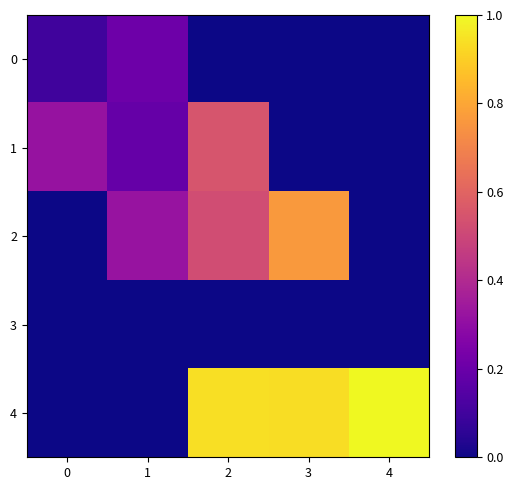

What is the spread (max minus min) of values at 1?

0.3